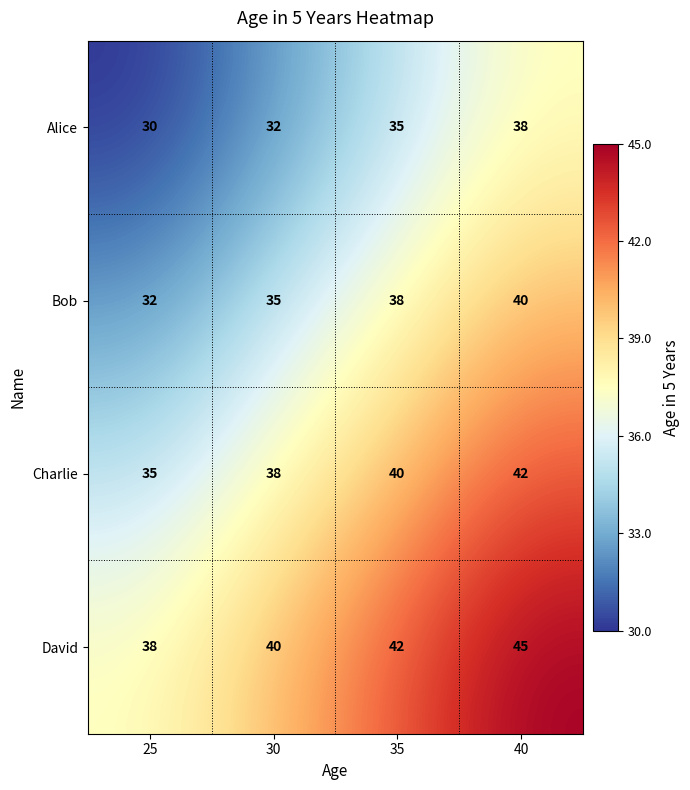

What is the spread (max minus min) of values at 35?

7